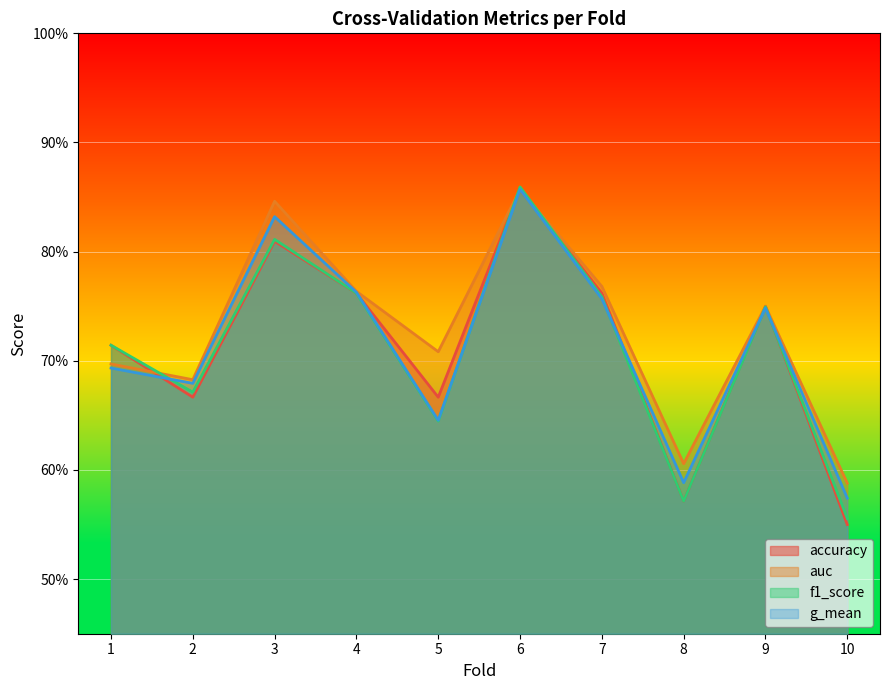

True or false: g_mean has more than 1 points higher than both neighbors.

True